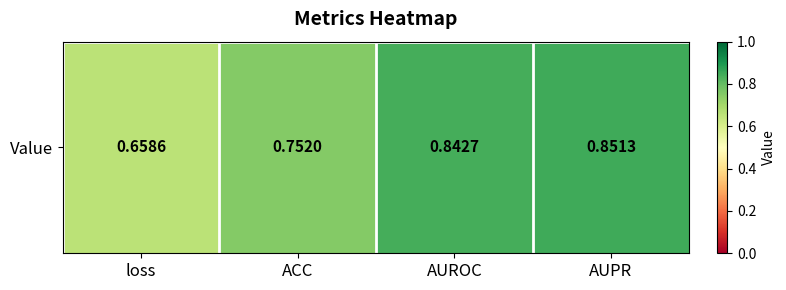

What is the sum of all values?

3.1